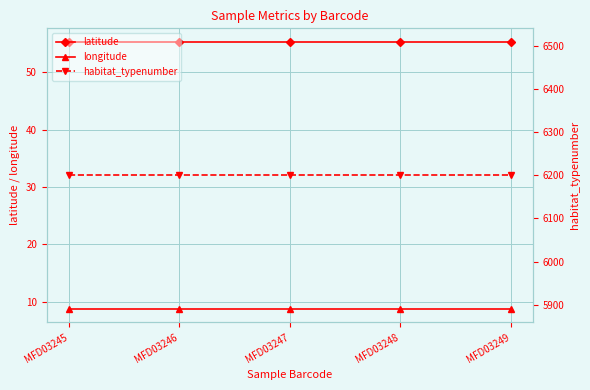

Reading left to right, extract all data points from this chart.

latitude: 55.3	55.3	55.3	55.3	55.3
longitude: 8.8	8.8	8.8	8.8	8.8
habitat_typenumber: 6200.0	6200.0	6200.0	6200.0	6200.0